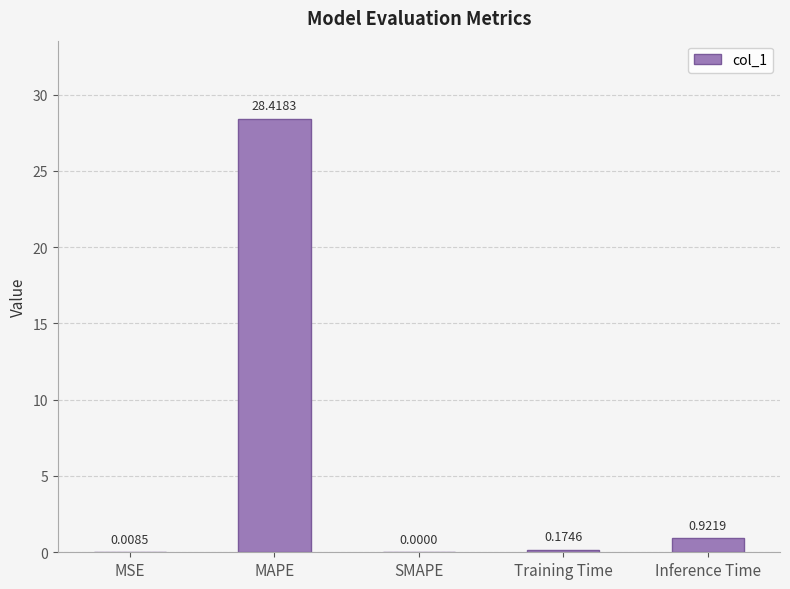

What is the sum of all values?

29.5